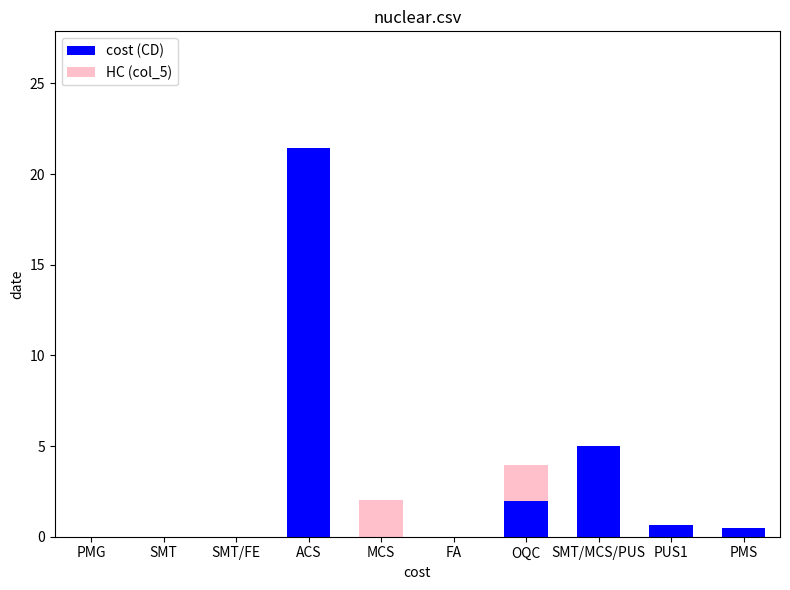

At which label is cost (CD) closest to 10?

SMT/MCS/PUS